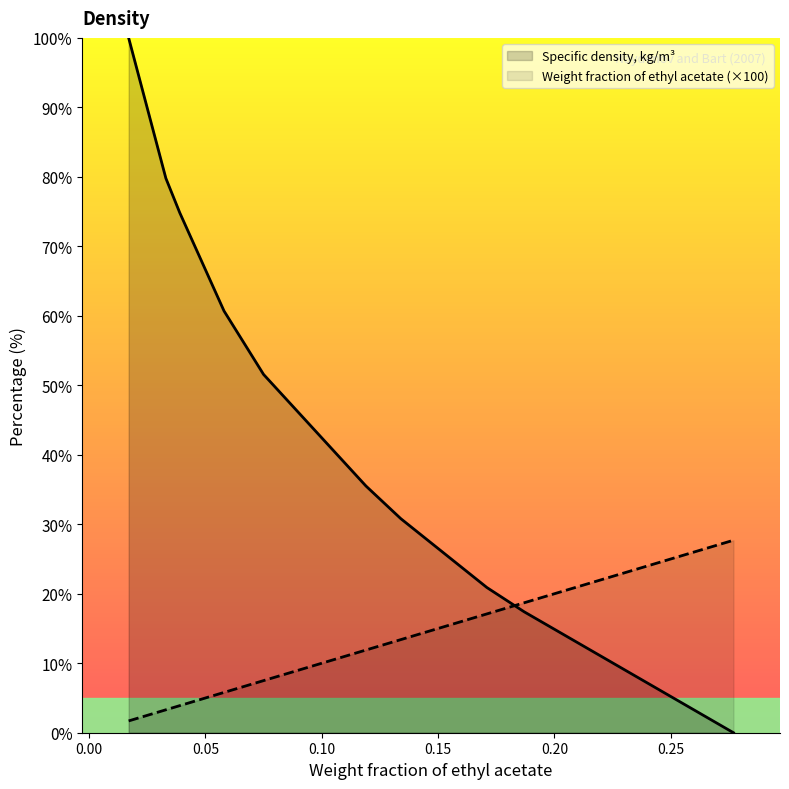

Is it true that Weight fraction of ethyl acetate equals 2.8 at 0.134?

False